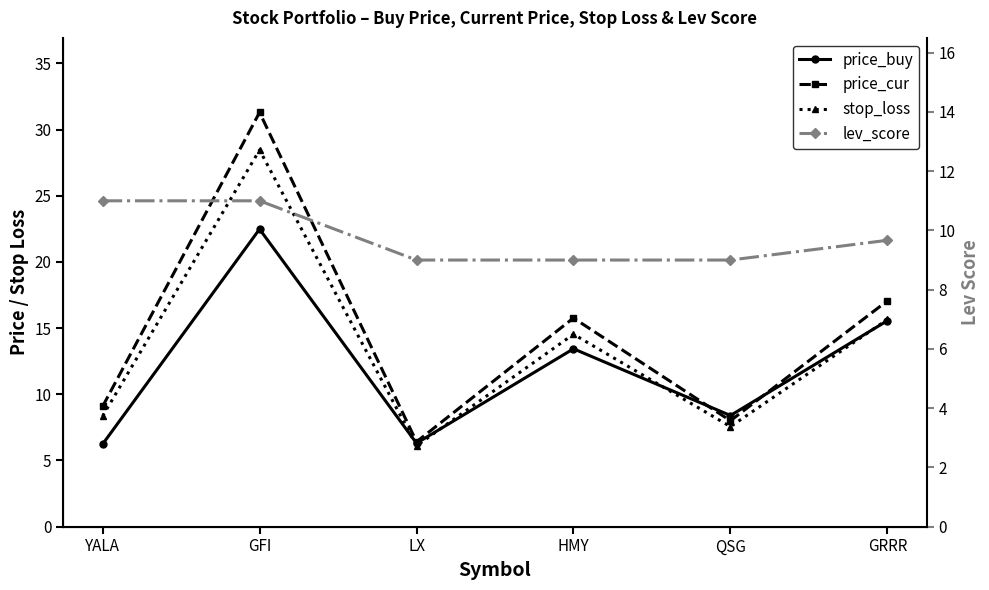

How many values in the price_buy series are below 13?

3